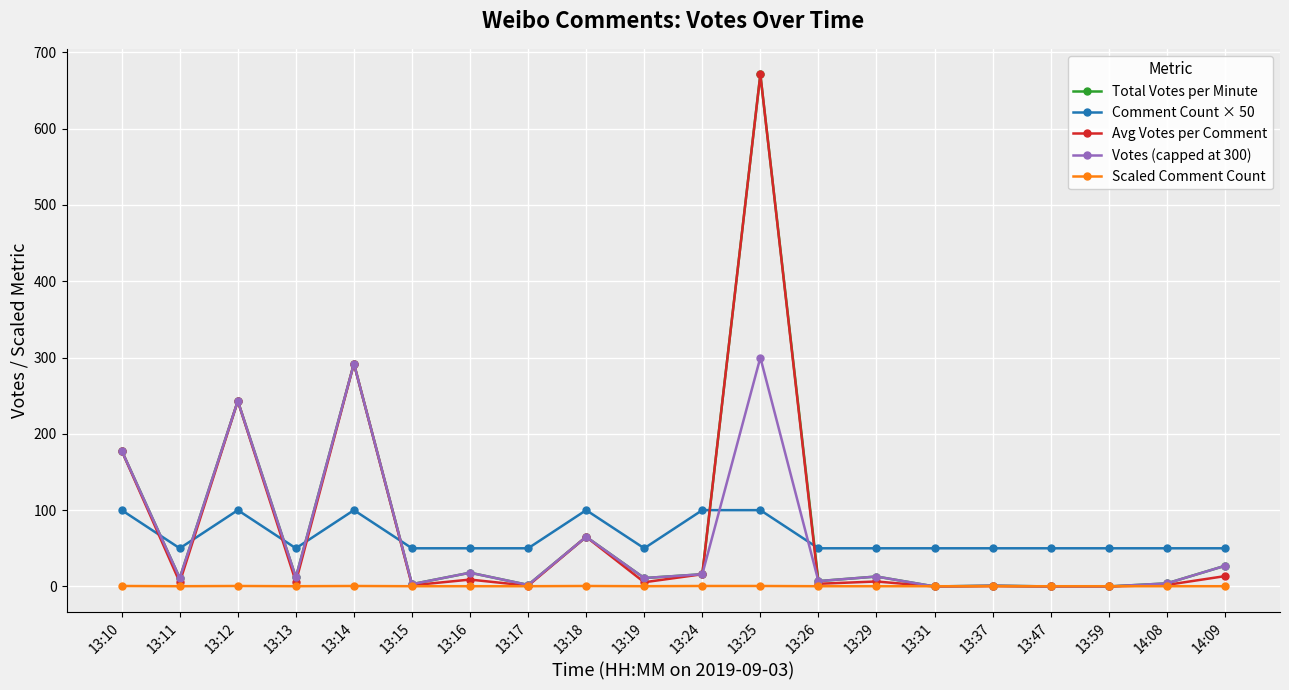

What is the average value of the Comment Count × 50 series?

65.0